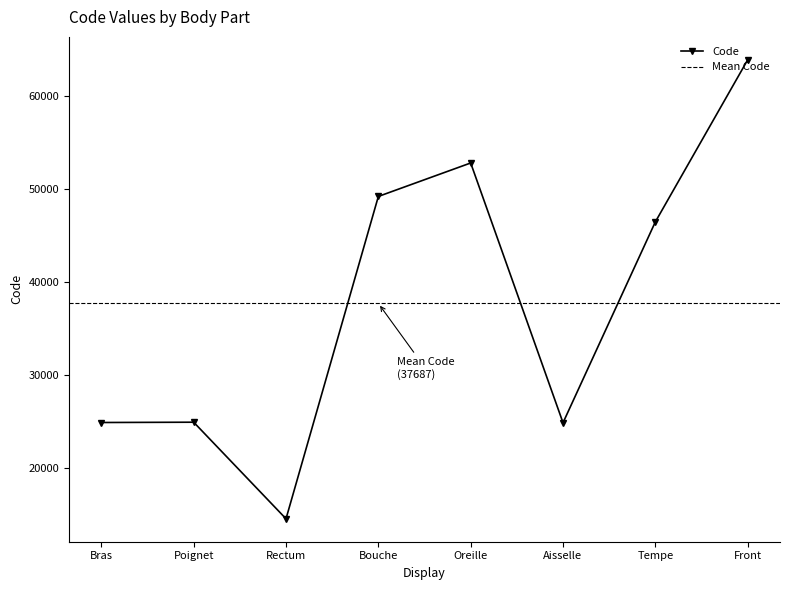

Does the chart have visible grid lines?

No